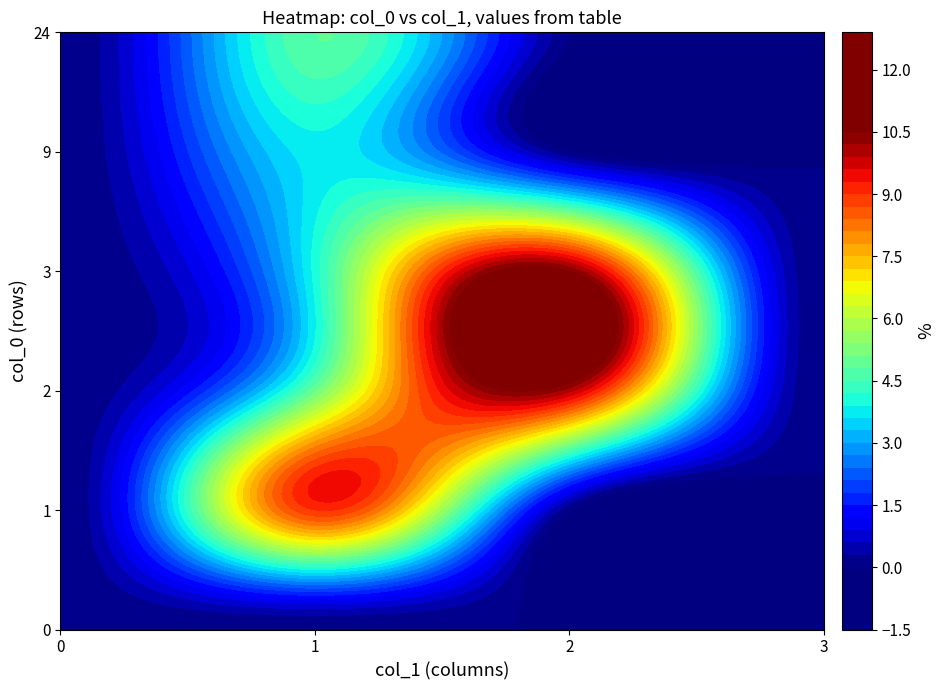

What is the sum of all row2 values?

15.0